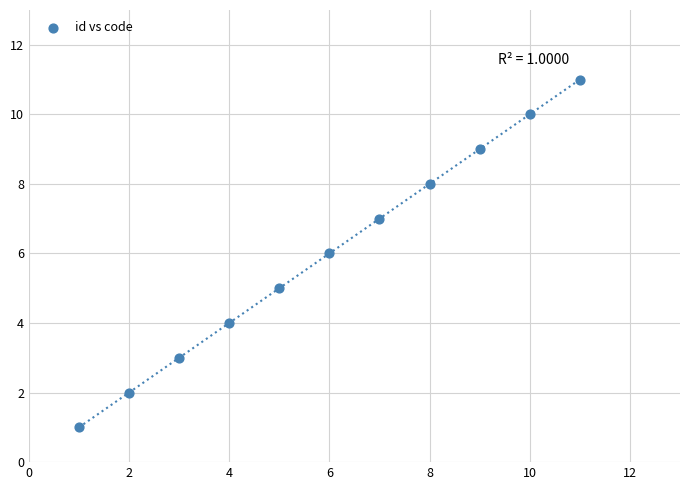

What is the average X value?

6